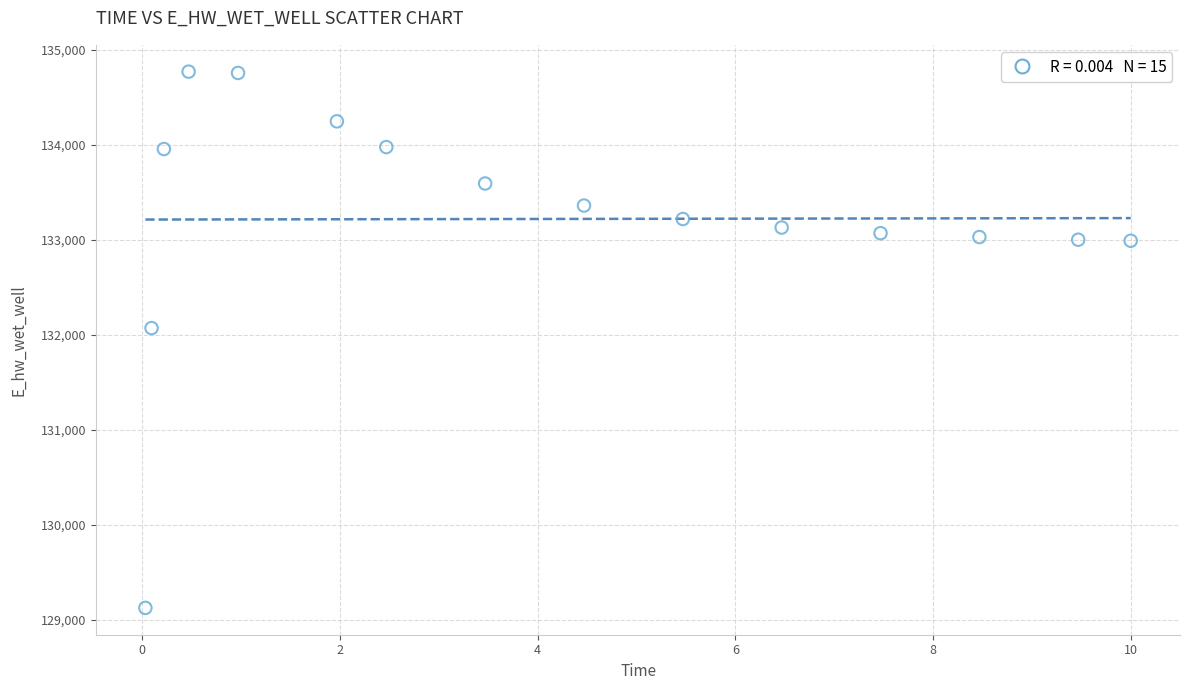

What Y value in the scatter plot is closest to 131946?

132070.0